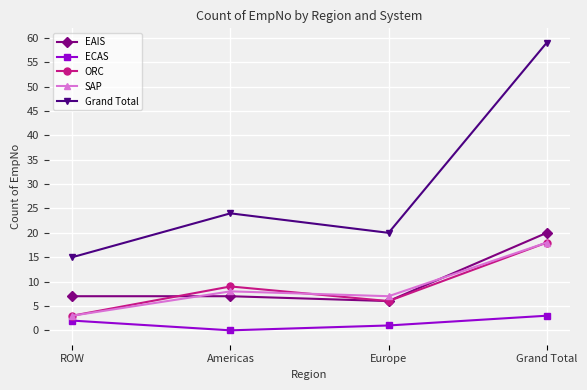

What value does the EAIS series have at ROW, to the nearest 5?

5